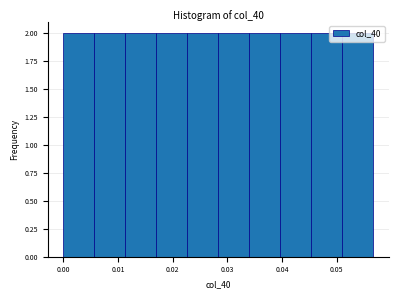

What is the height of the bar covering 0.000 to 0.006 on the x-axis? Neither the bar edges nor the heights are printed on the chart, so give them approximately, as read against the axes.

2